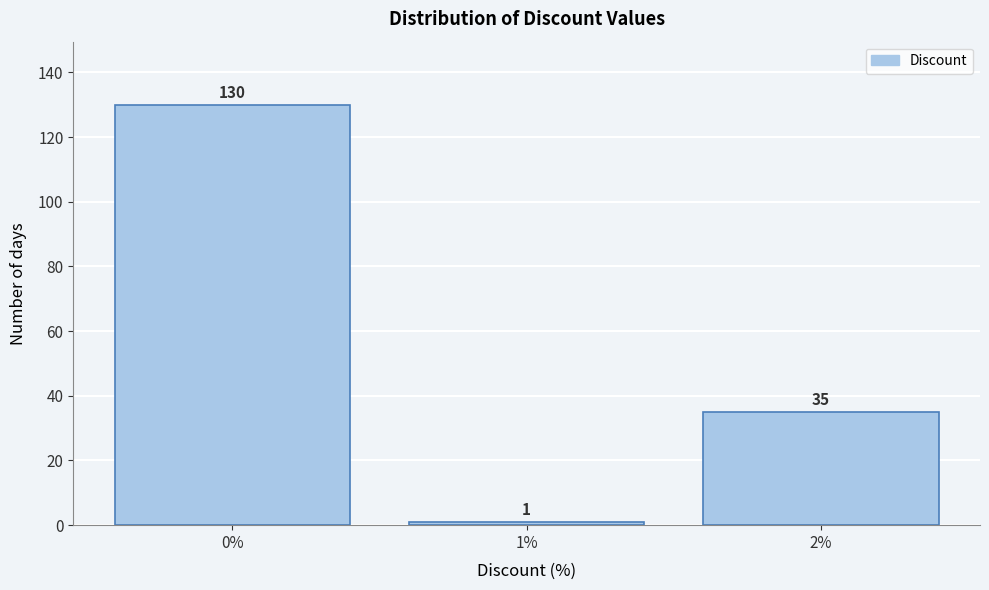

Reading left to right, list all the values displayed in this chart.

0%=130	1%=1	2%=35